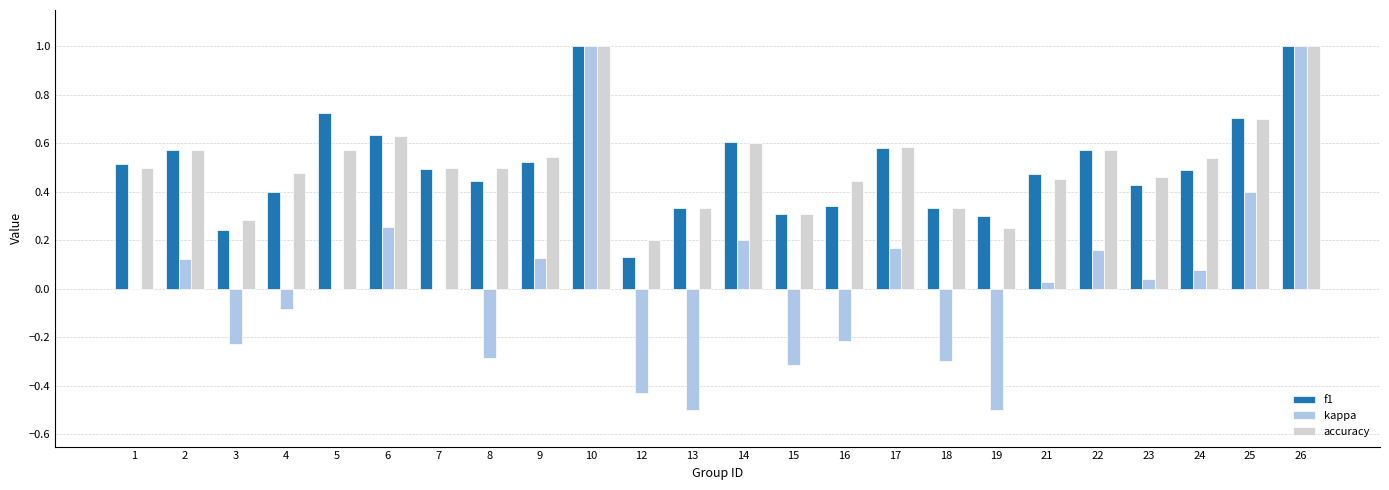

How many groups of bars are there?

24